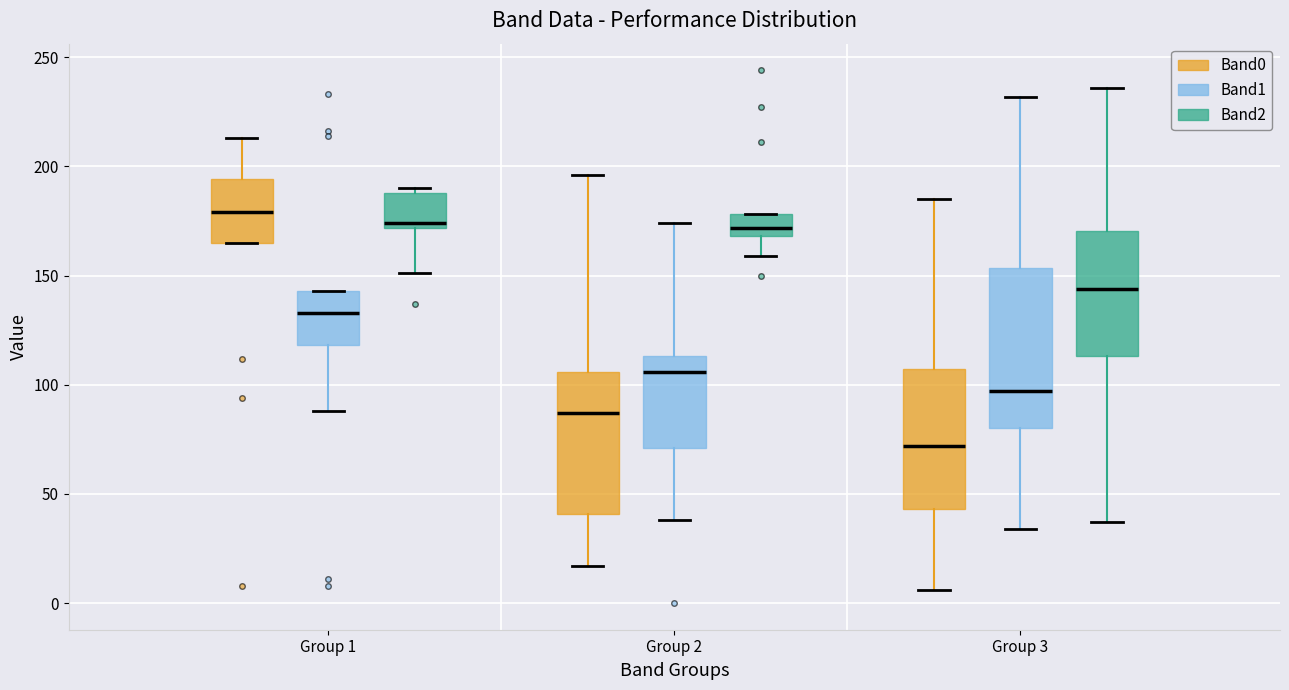

Which box is the tallest, from its lower edge to its upper edge?

Group 3 (Band1)